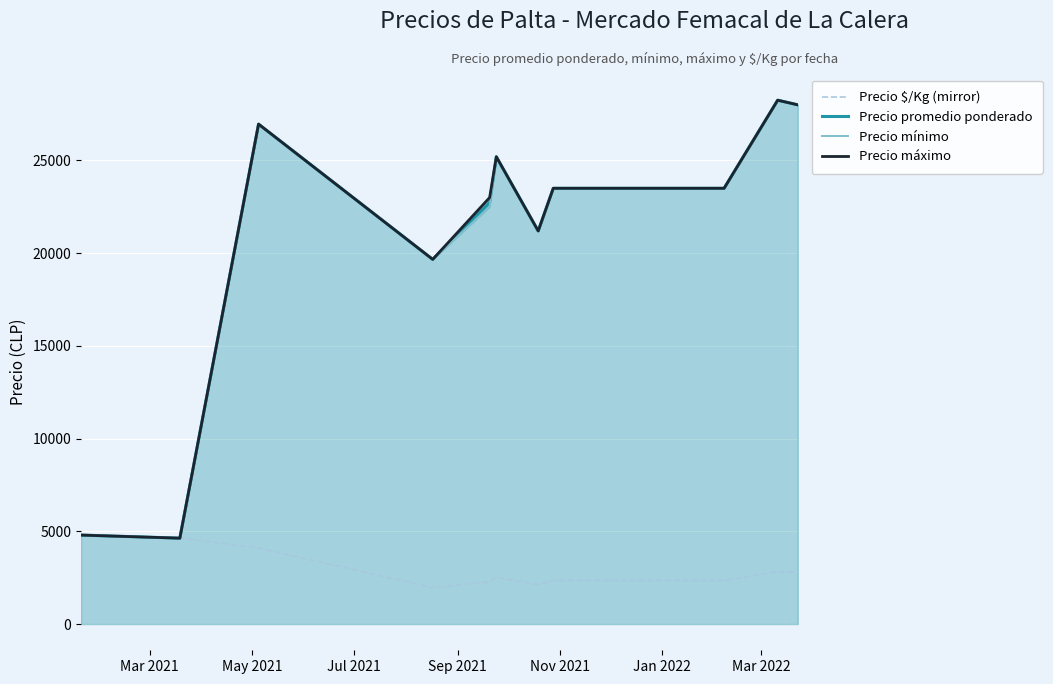

What is the lowest value of the Precio promedio ponderado series?

4633.3